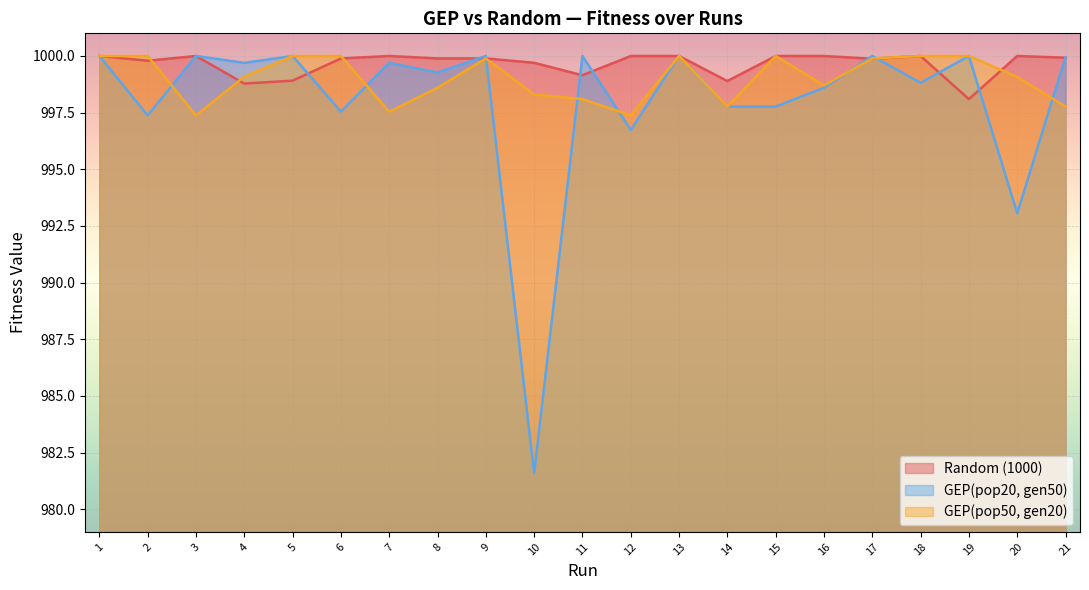

How many interior local valleys does the GEP(pop50, gen20) series have?

5